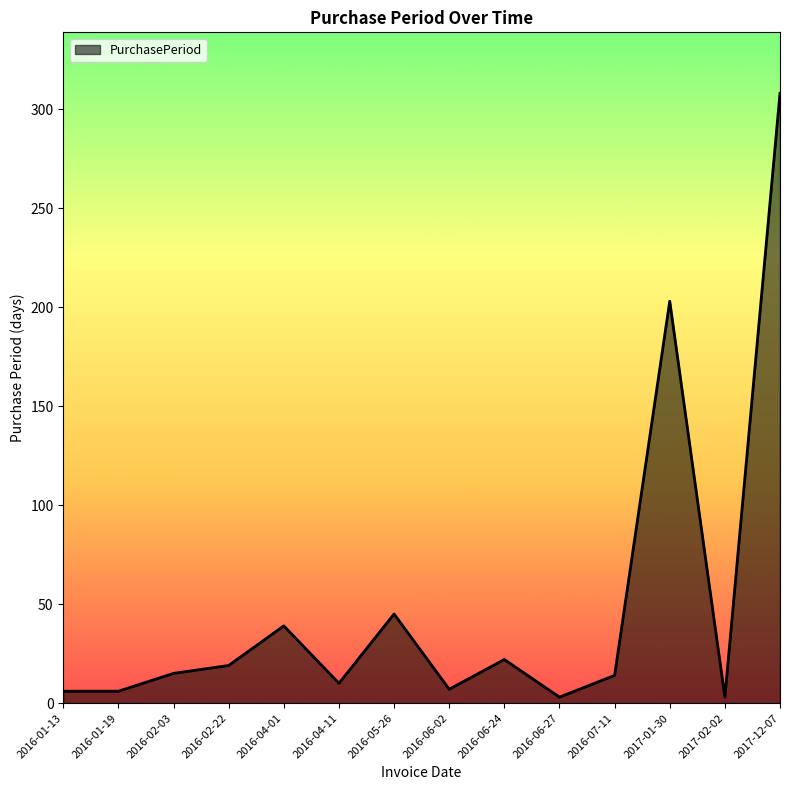

At which category does the chart reach its peak across all series?

2017-12-07